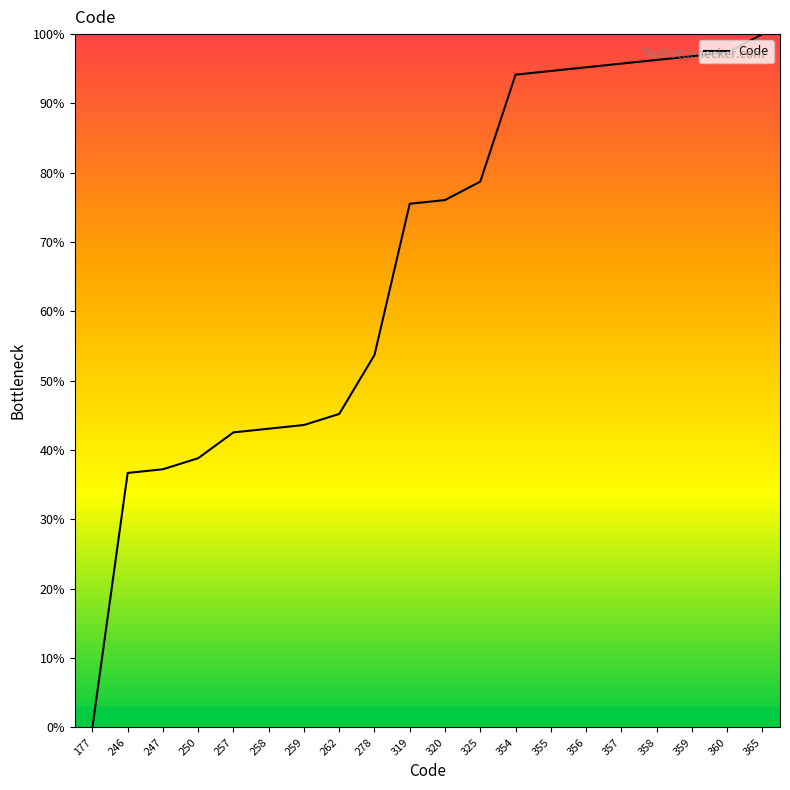

True or false: the data shows 137.0 at 359.

False